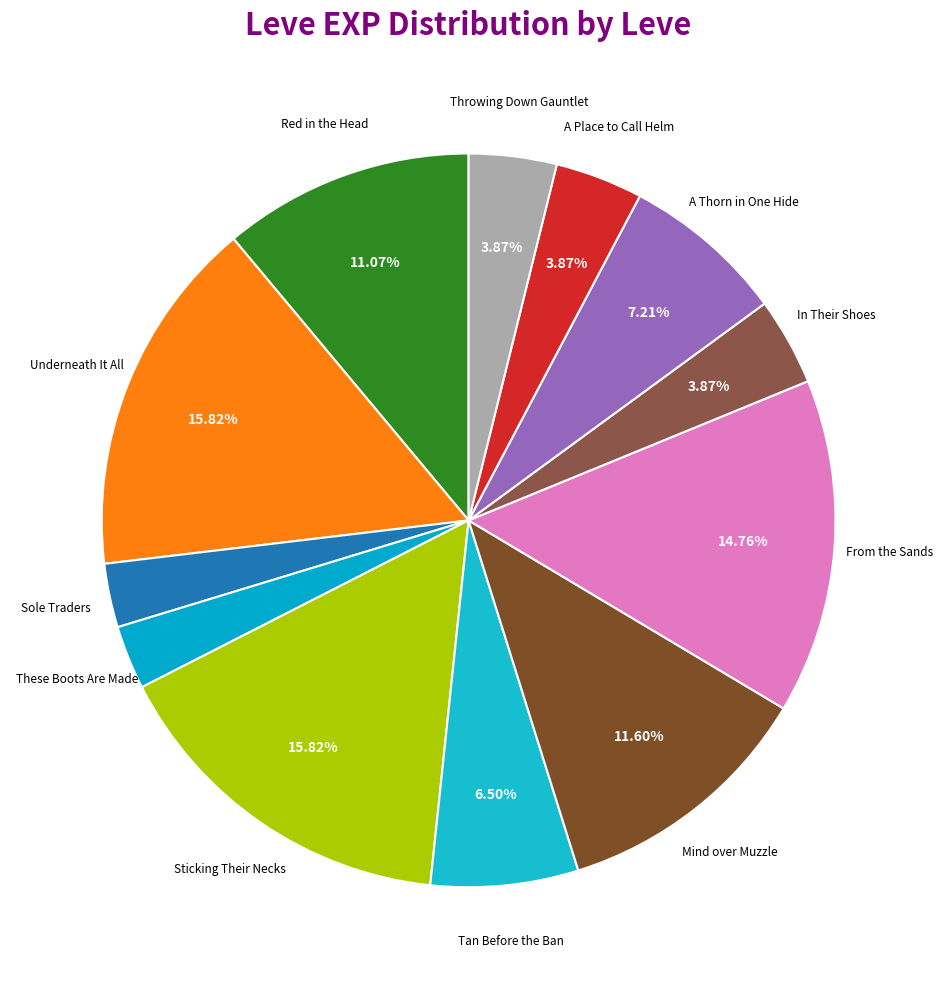

Count the number of slices in the pie.

12